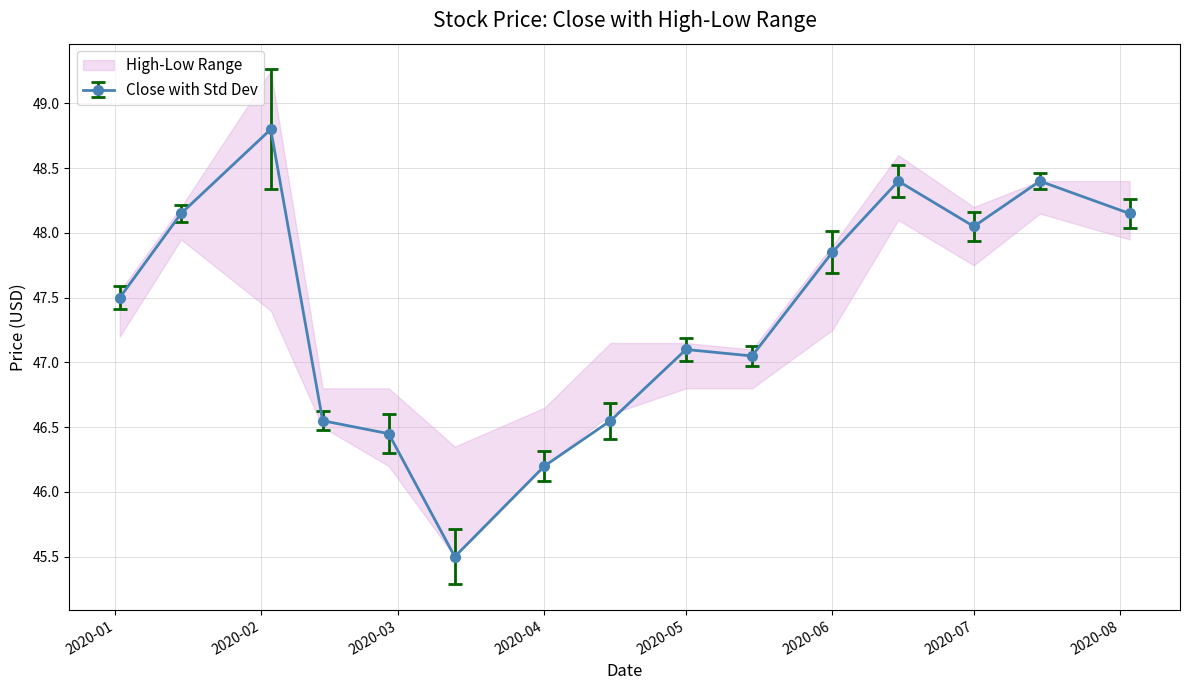

The high series shows 49.3 at low. True or false?

True